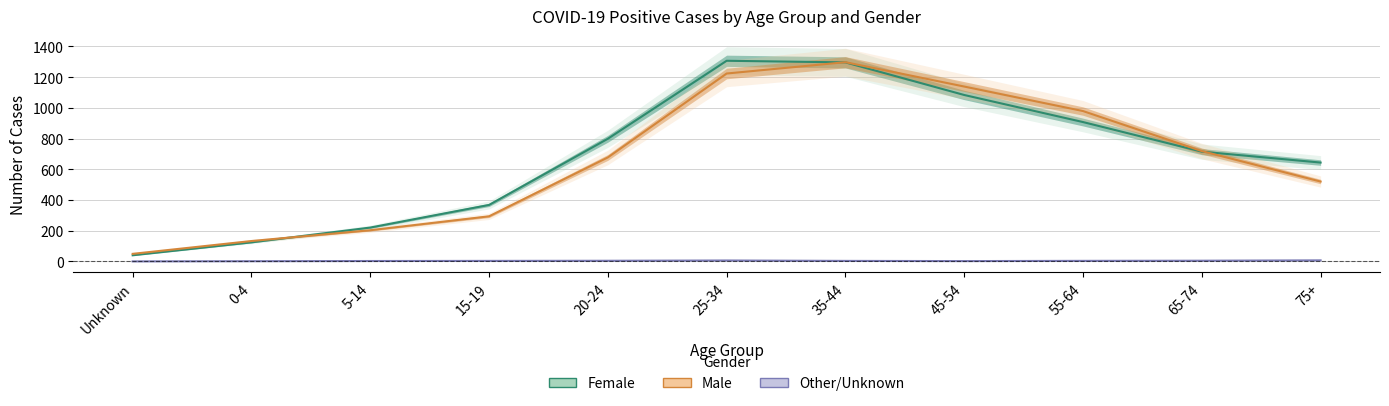

What is the difference between the highest and lowest values at 45-54?

1136.4